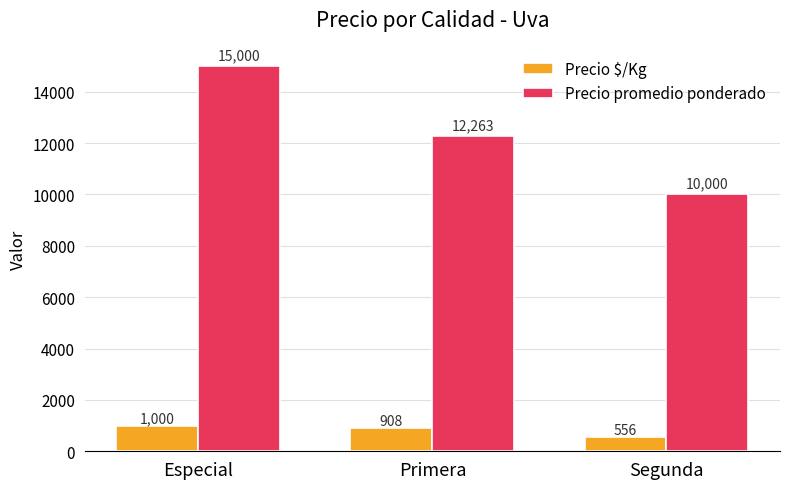

Reading left to right, what are all the values shown in this chart?

Precio $/Kg: Especial=1000	Primera=908	Segunda=556
Precio promedio ponderado: Especial=15000	Primera=12263	Segunda=10000